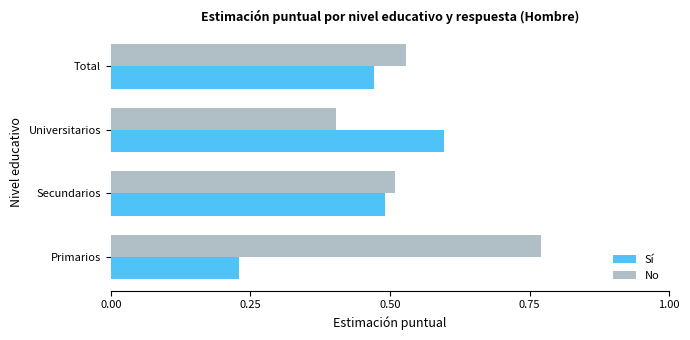

What is the lowest value of the No series?

0.4